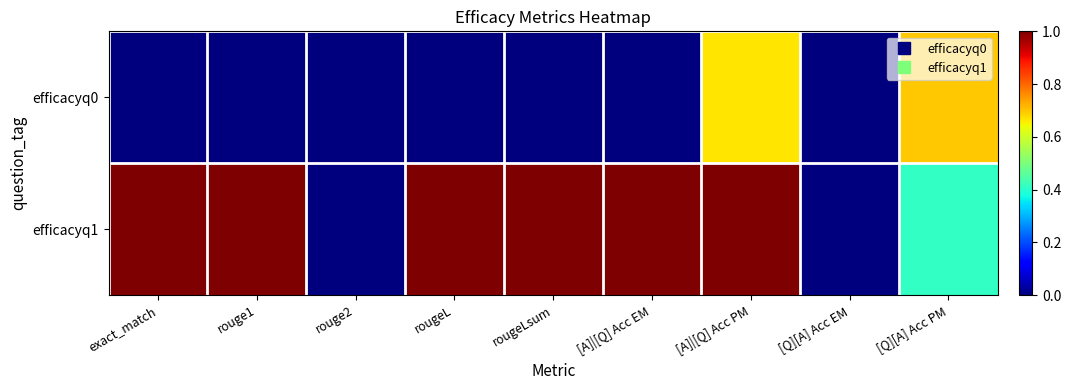

Between rouge2 and exact_match, which is larger?

rouge2